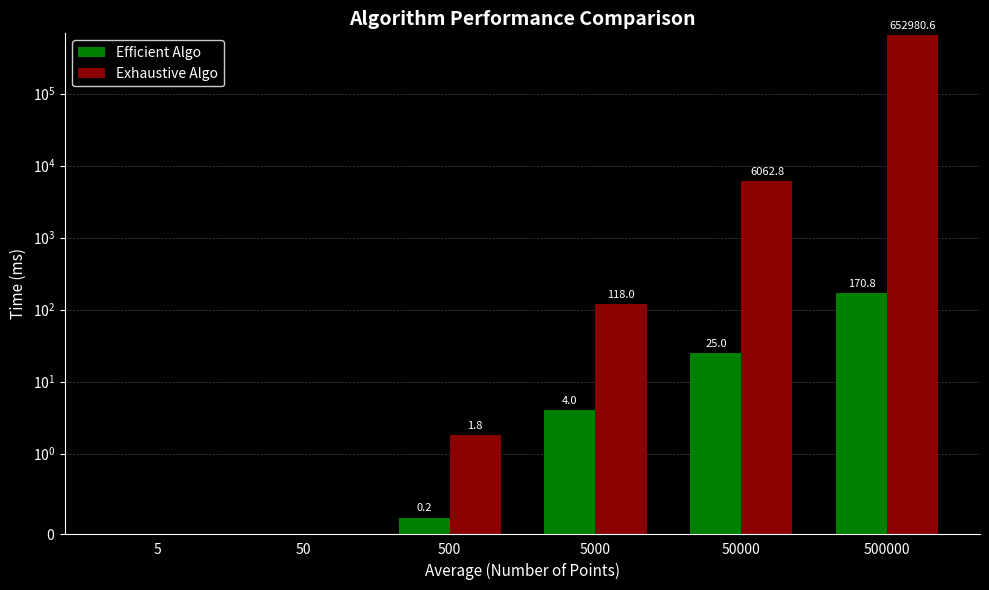

Reading left to right, list all the values displayed in this chart.

Efficient Algo: 0.0	0.0	0.2	4.0	25.0	170.8
Exhaustive Algo: 0.0	0.0	1.8	118.0	6062.8	652980.6